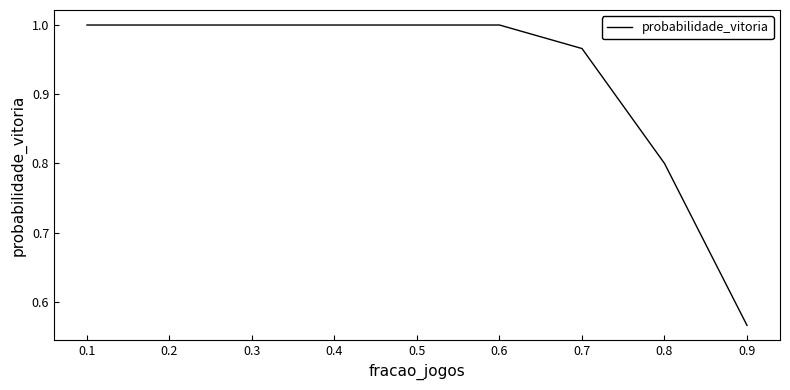

The value at 0.3 is 0.2. True or false?

False